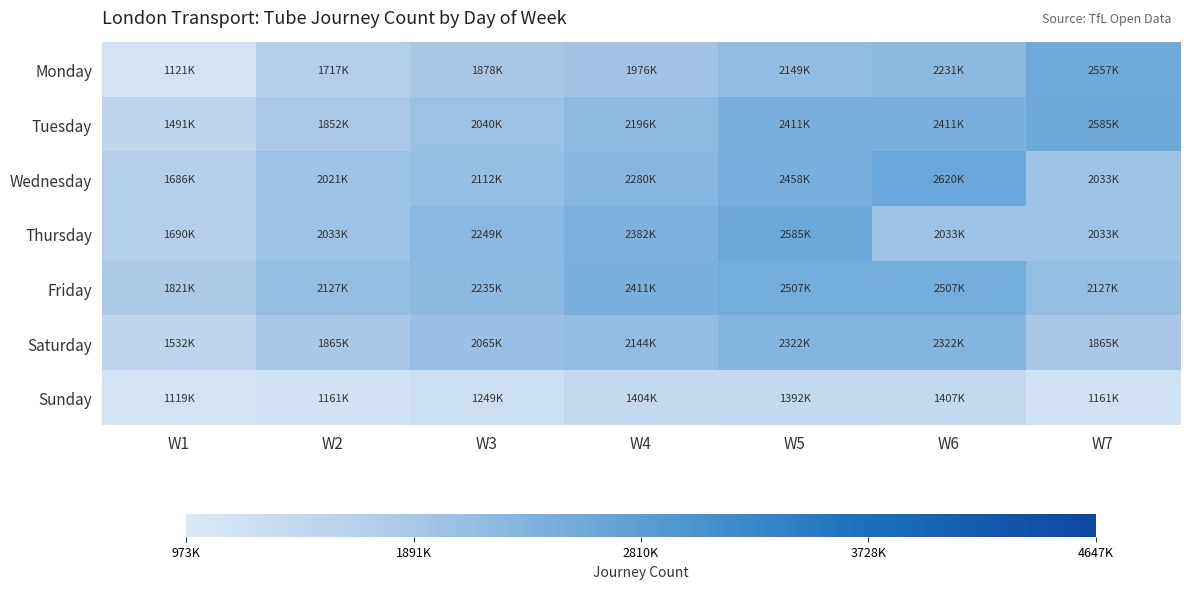

Between W4 and W5, which series saw the biggest shift?

Tuesday